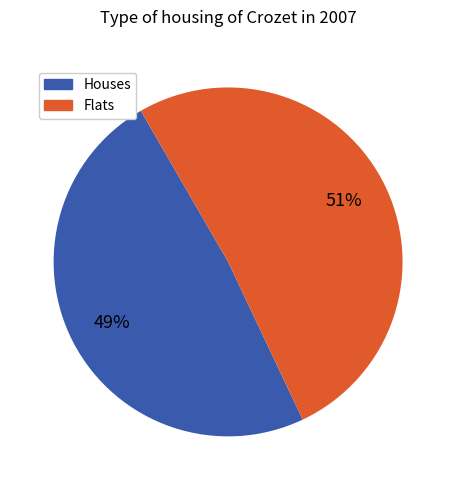

Is there any slice that represents more than half of the pie?

Yes